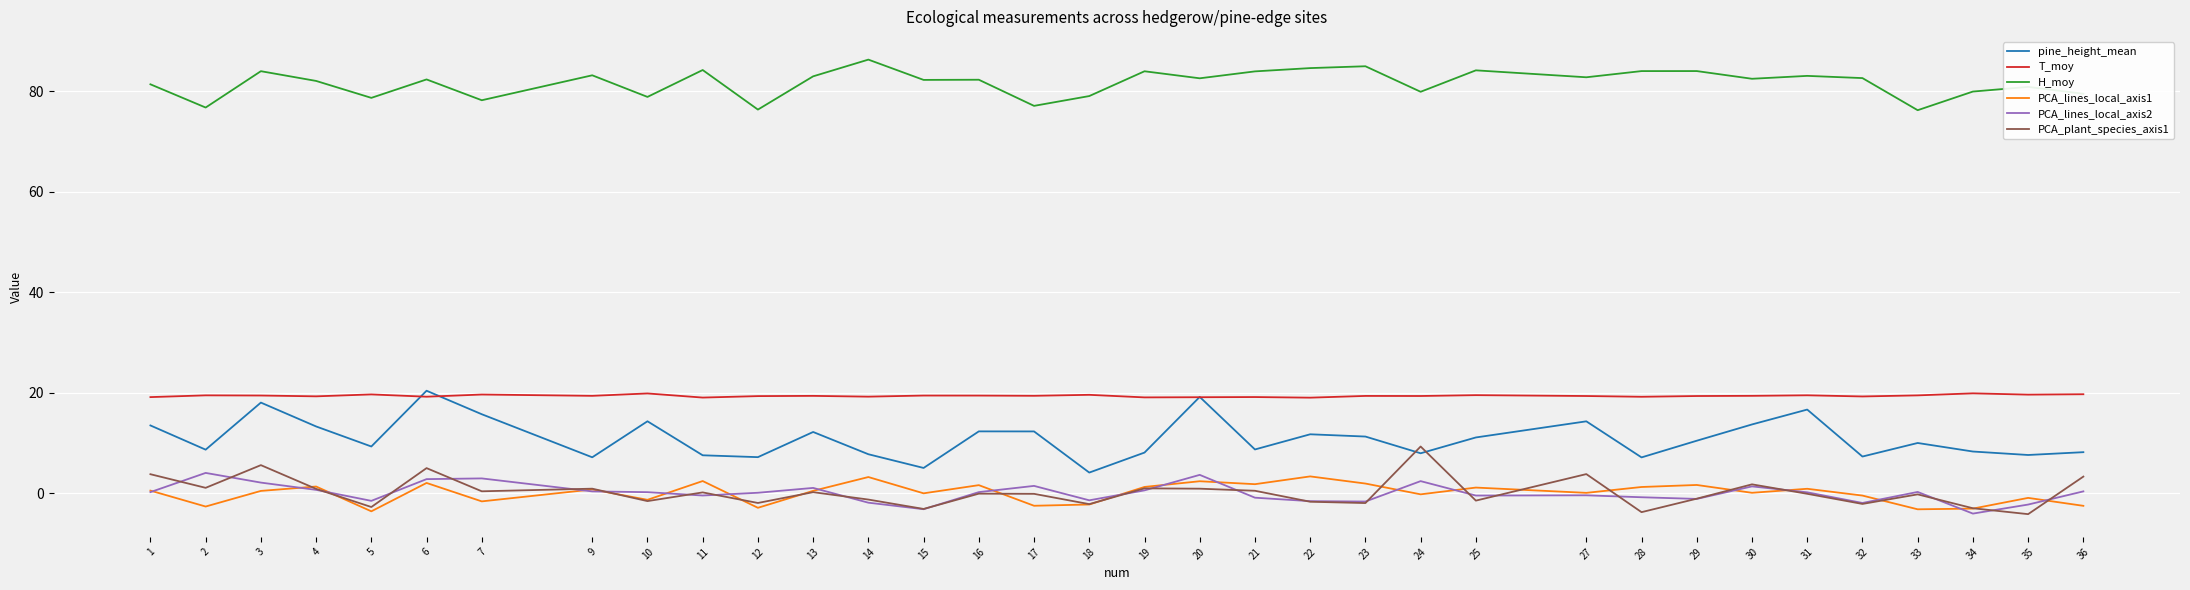

Is the value of pine_height_mean at 23 greater than the value of PCA_plant_species_axis1 at 6?

Yes